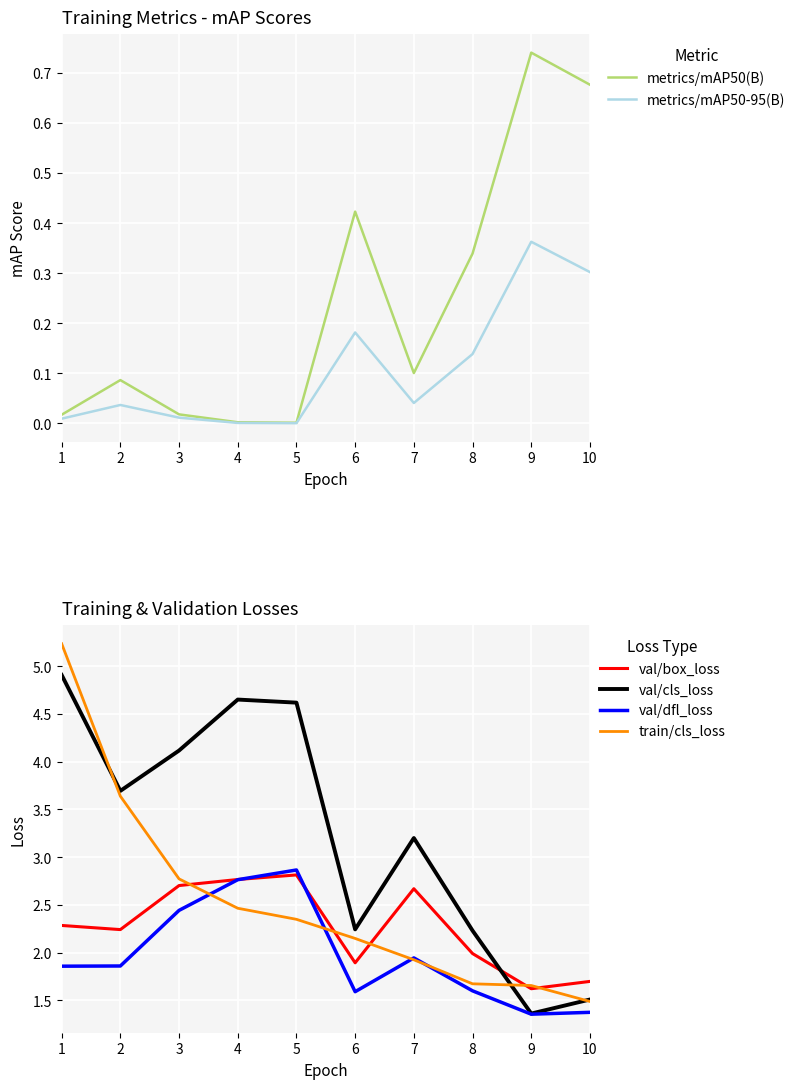

At which category is the sum across all series the highest?

1